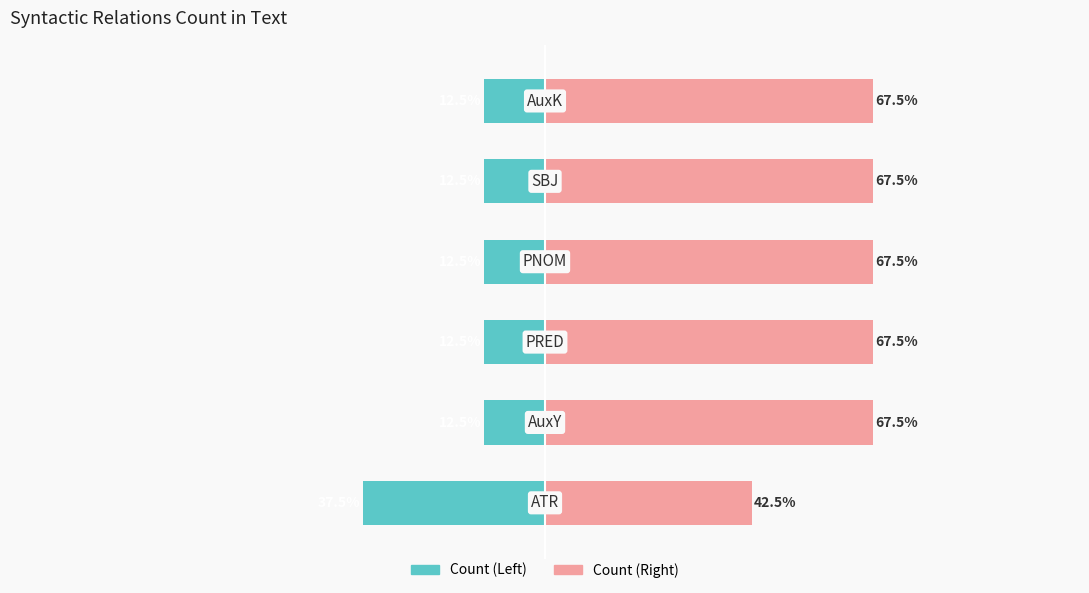

Rank the series by their average value, from highest to lowest.

Count (Right), Count (Left)